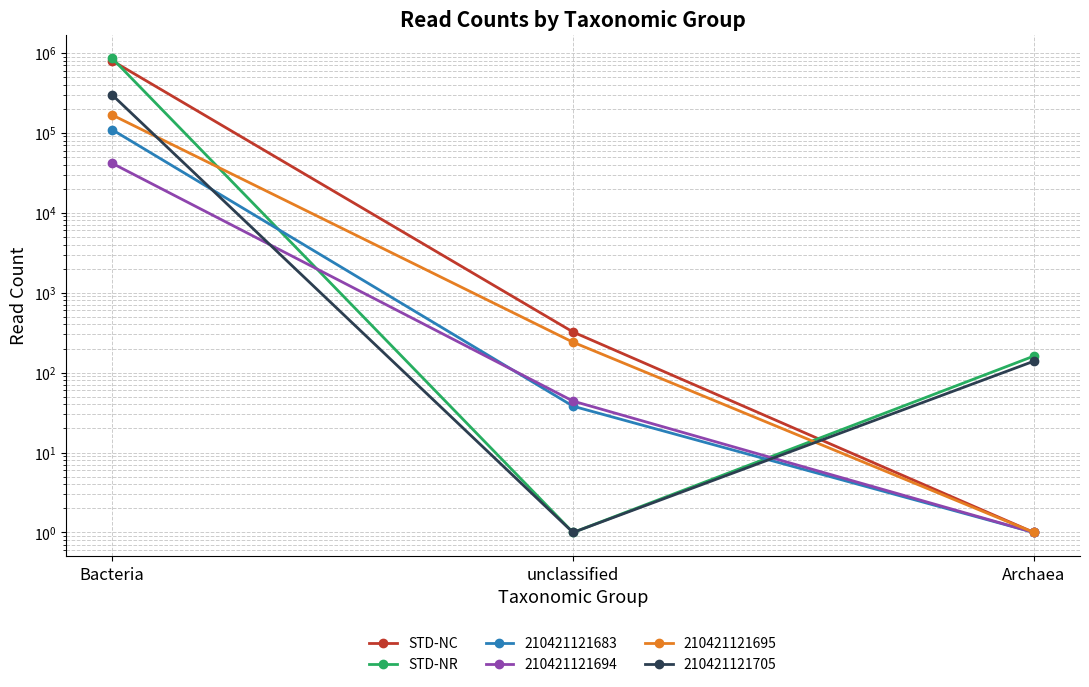

What is the total value across all series at Archaea?

162